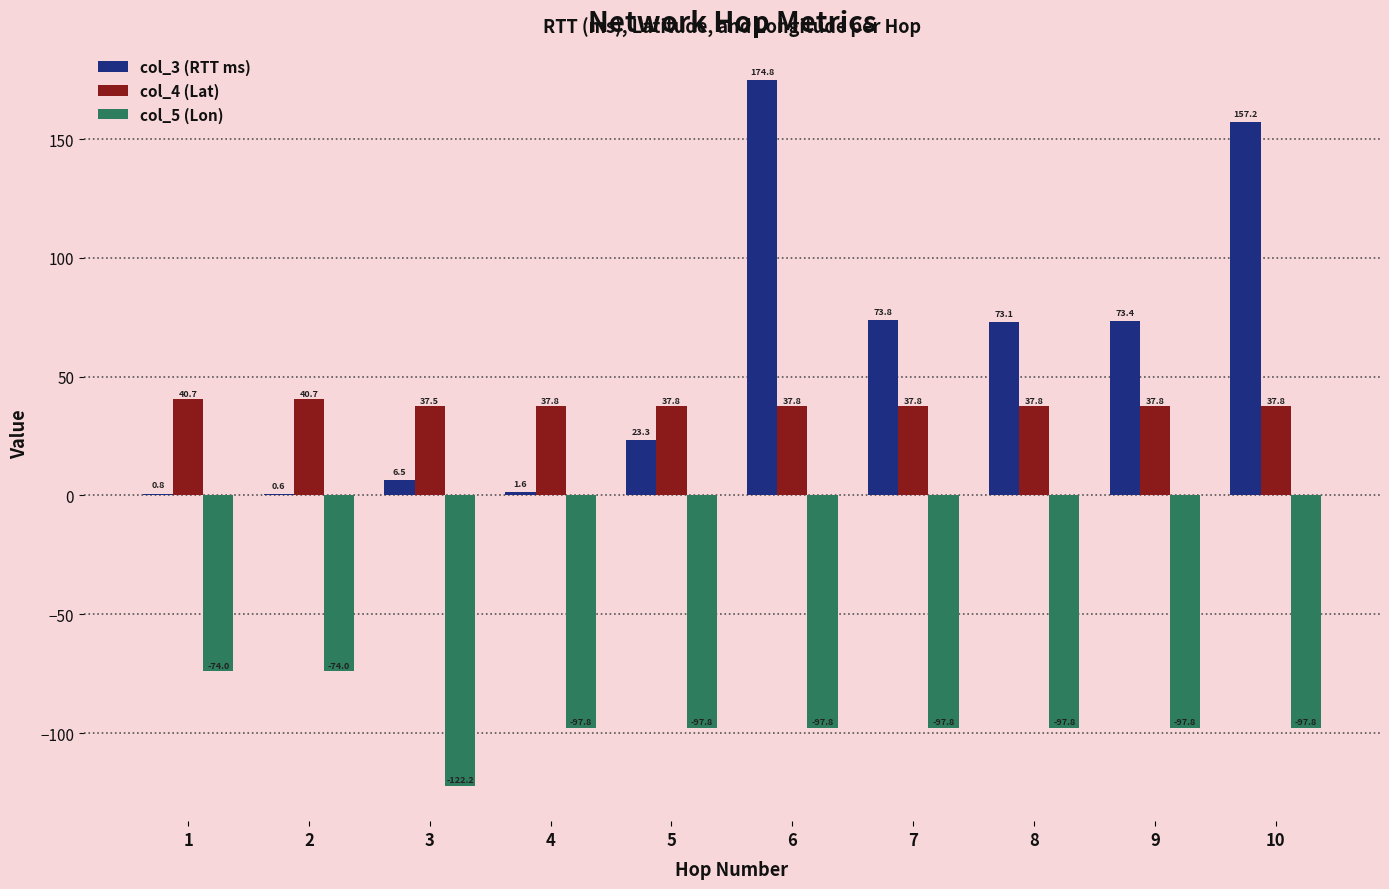

What is the maximum value for col_4 (Lat)?

40.7